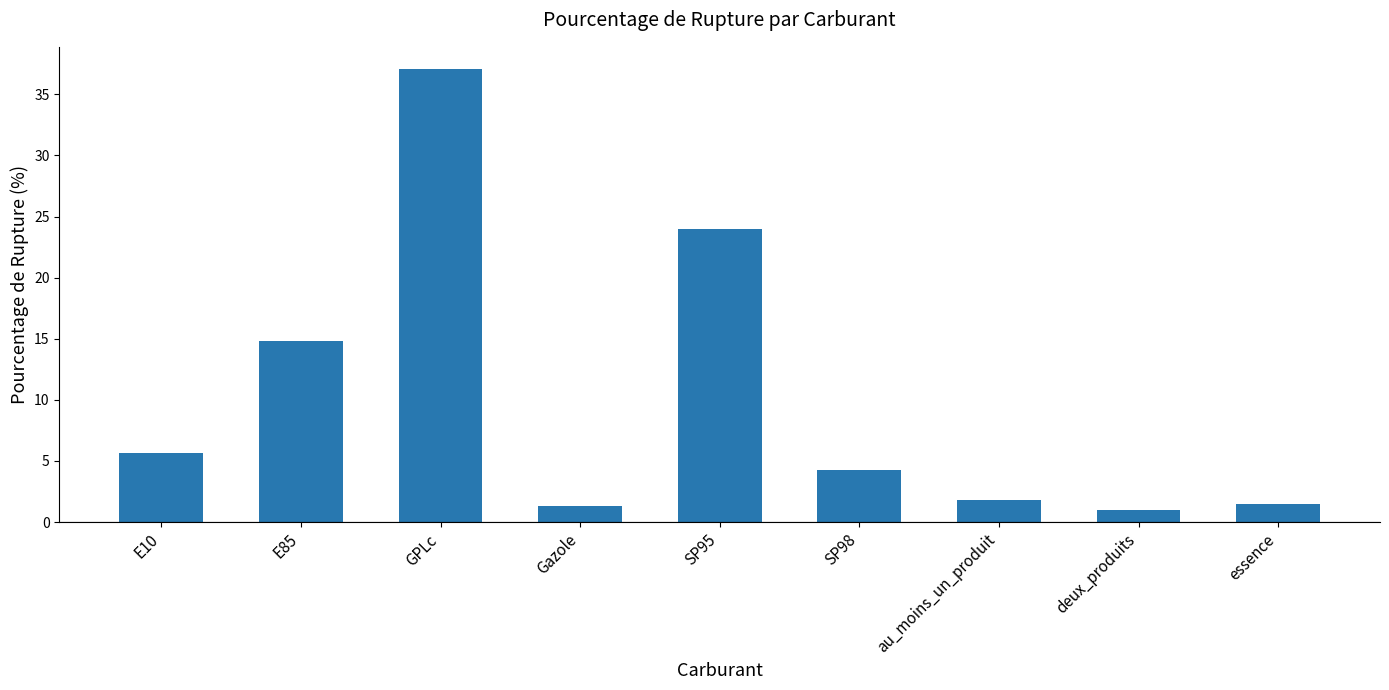

How many values exceed 4?

5